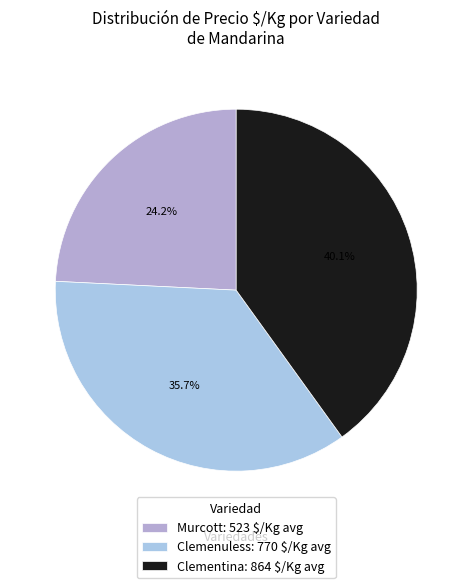

How many segments does this pie chart have?

3